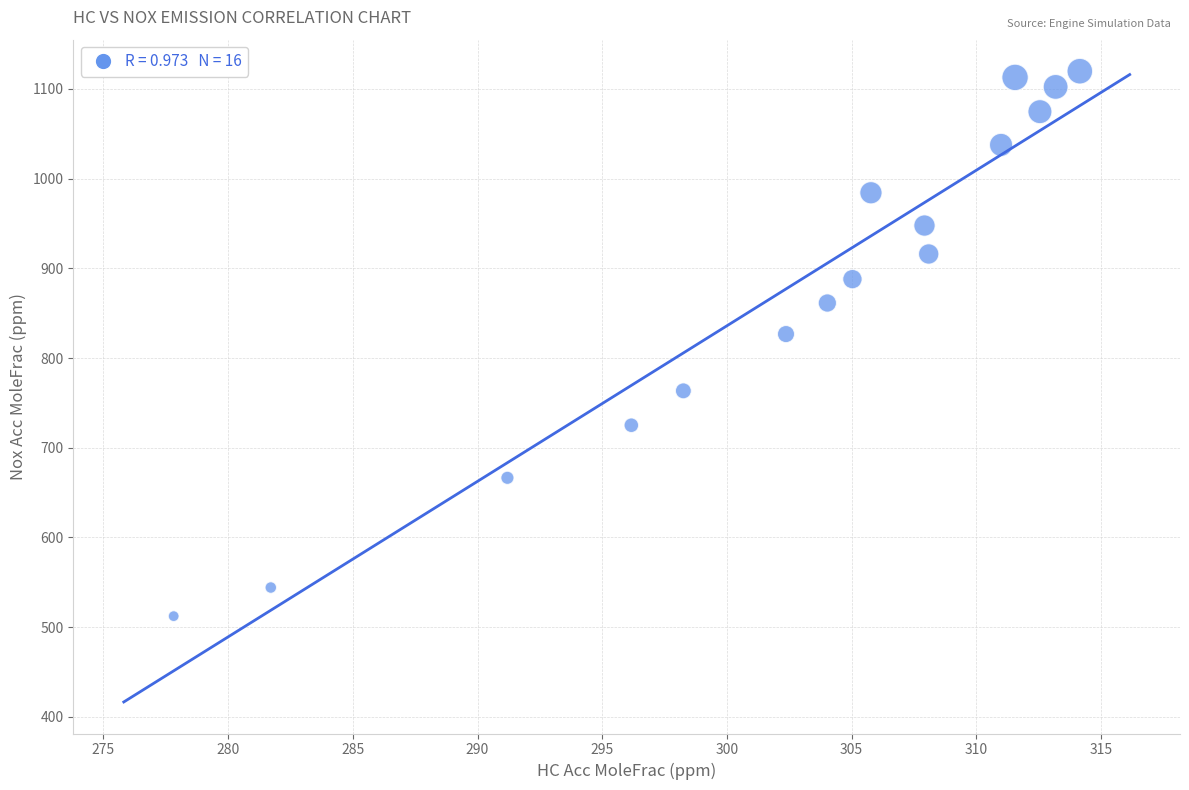

What Y value in the scatter plot is closest to 816?

826.8